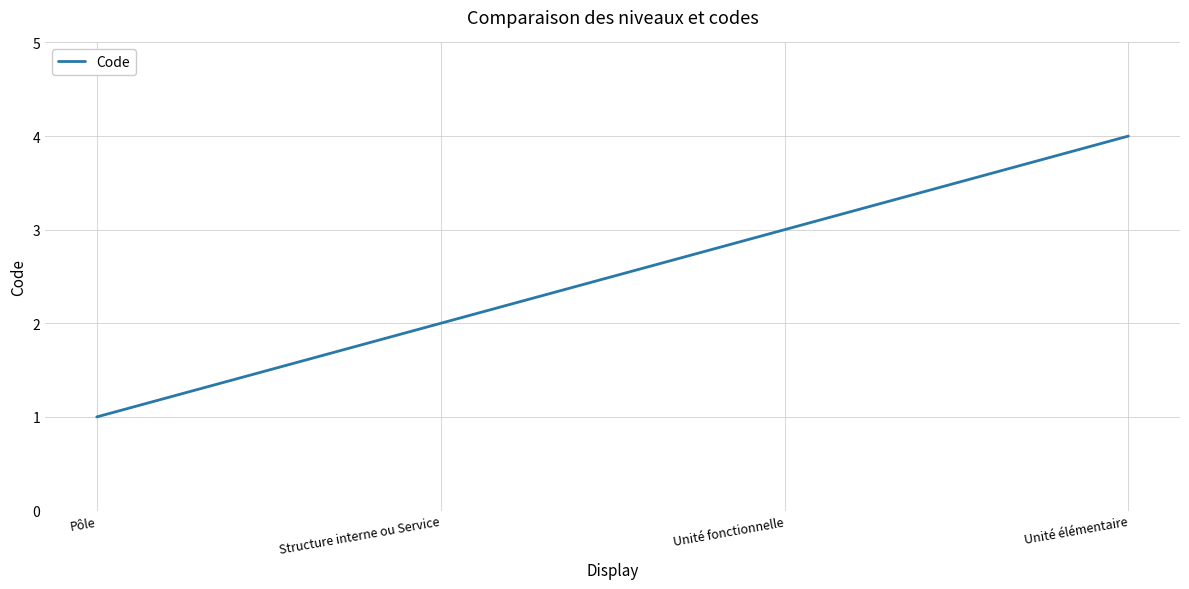

At which category does the chart reach its minimum across all series?

Pôle